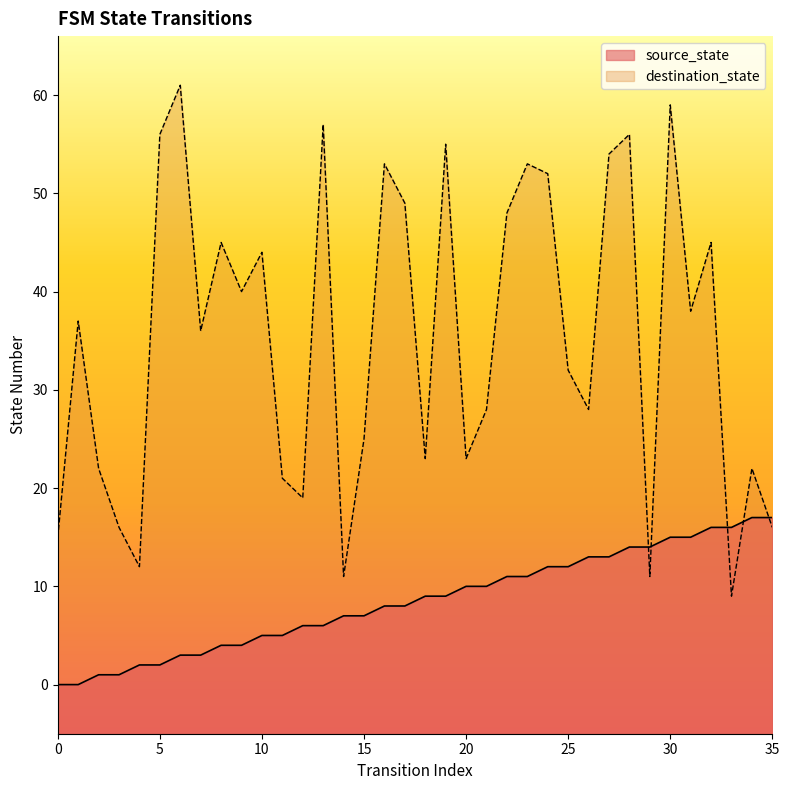

Which series changed the most between 10 and 32?

source_state